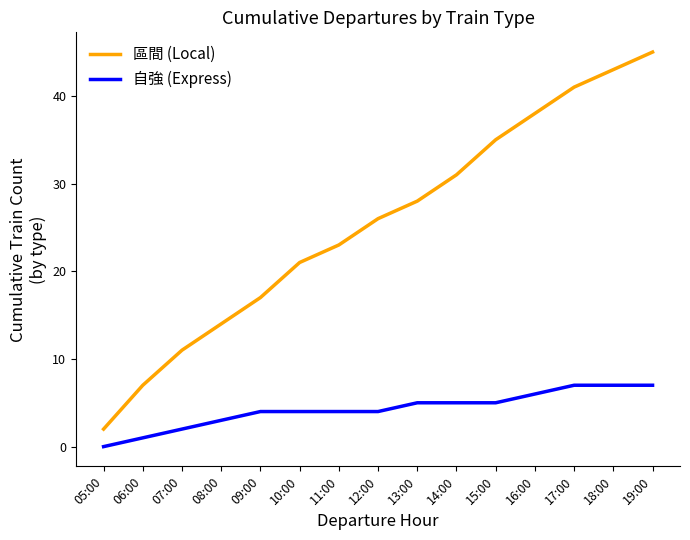

The 區間 (Local) series shows 10 at 06:00. True or false?

False